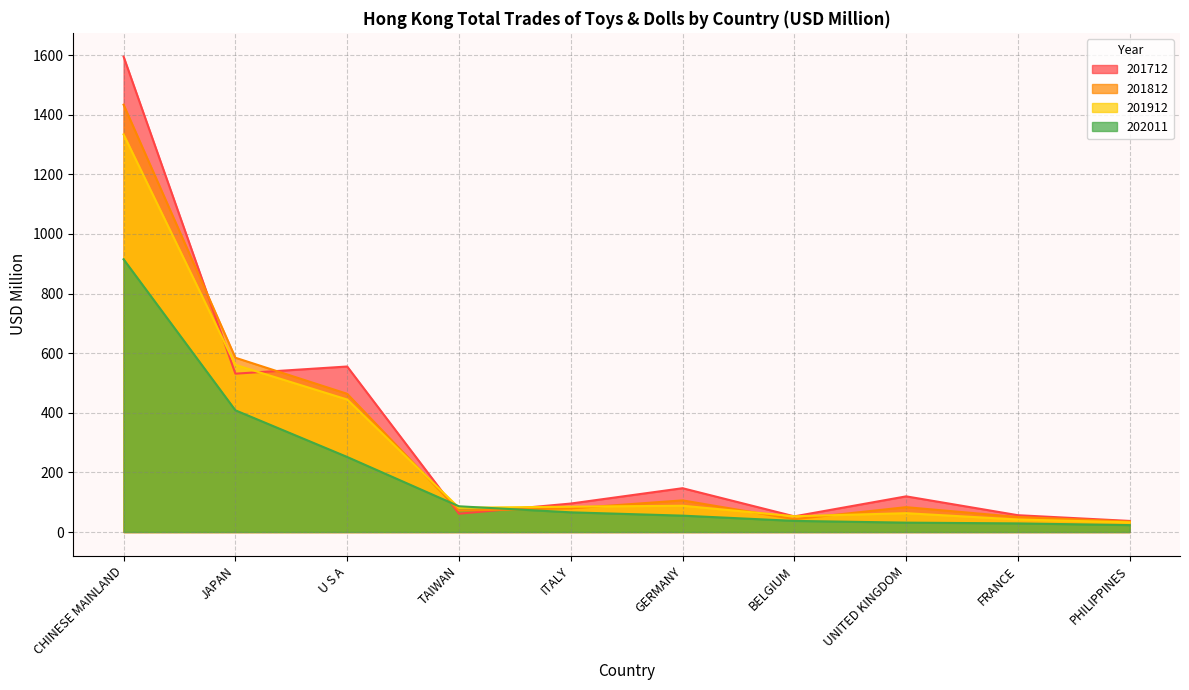

Where is 202011 nearest to the value 469?

JAPAN